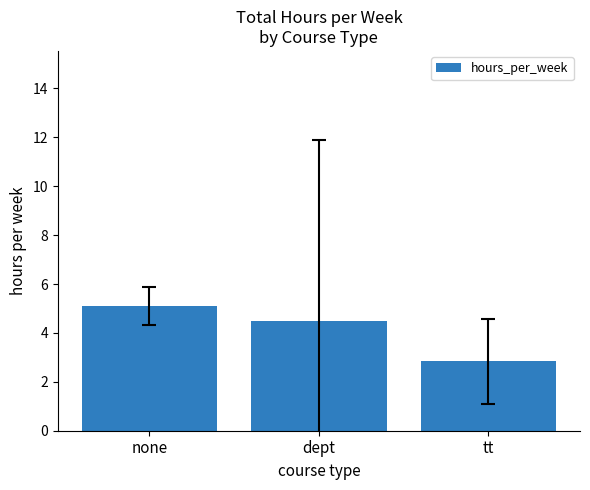

What is the label of the 1st bar from the right?

tt